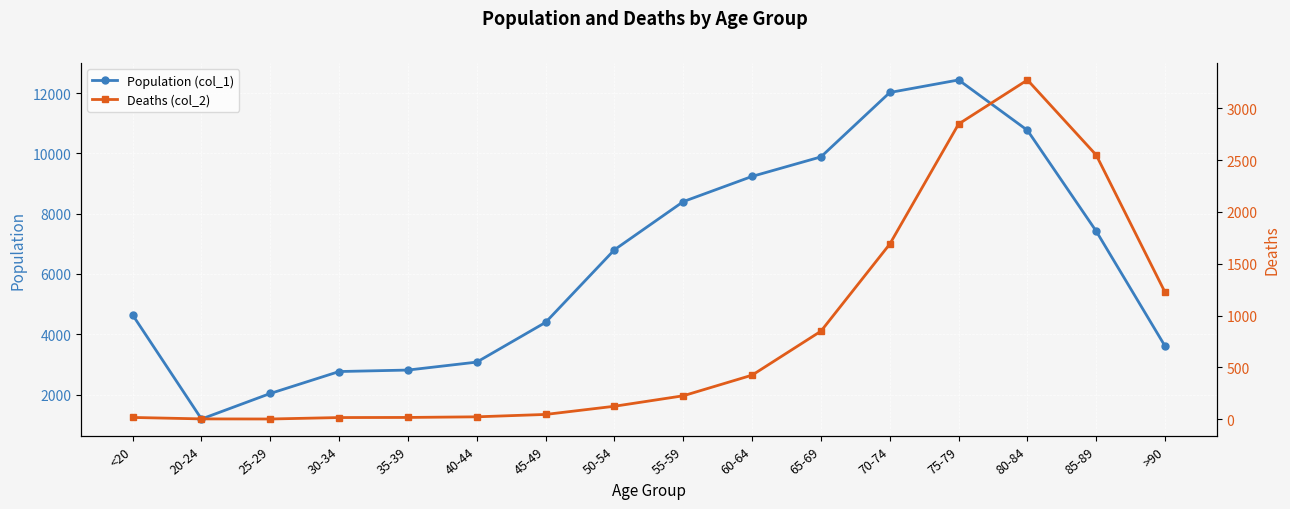

Between 20-24 and 85-89, which series saw the biggest shift?

Population (col_1)